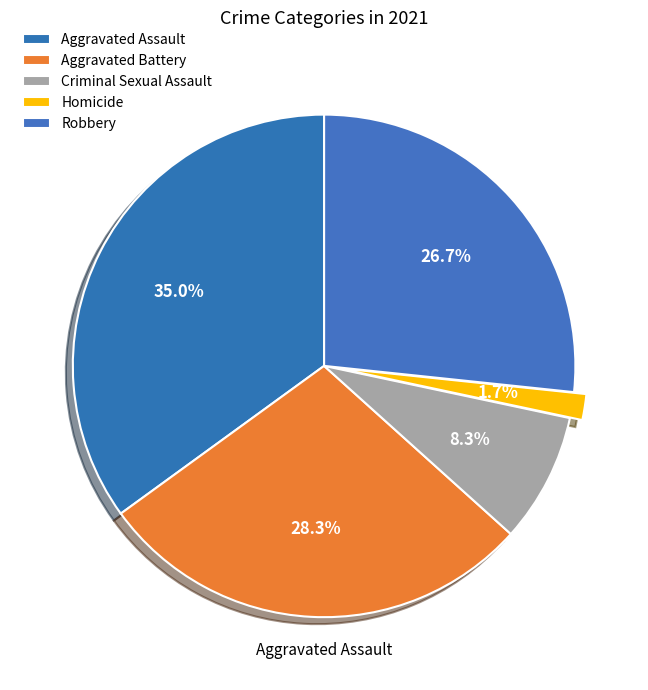

Which category has the biggest portion of the pie?

Aggravated Assault